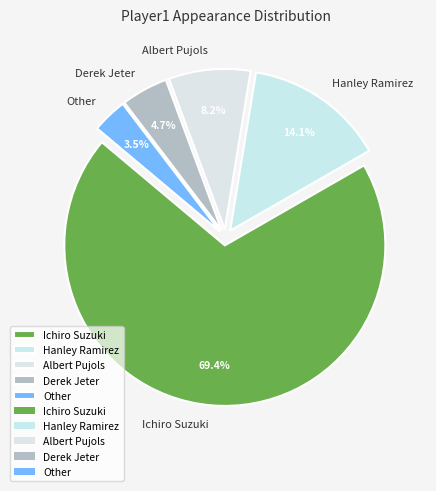

Rank the categories by value from highest to lowest.

Ichiro Suzuki, Hanley Ramirez, Albert Pujols, Derek Jeter, Other